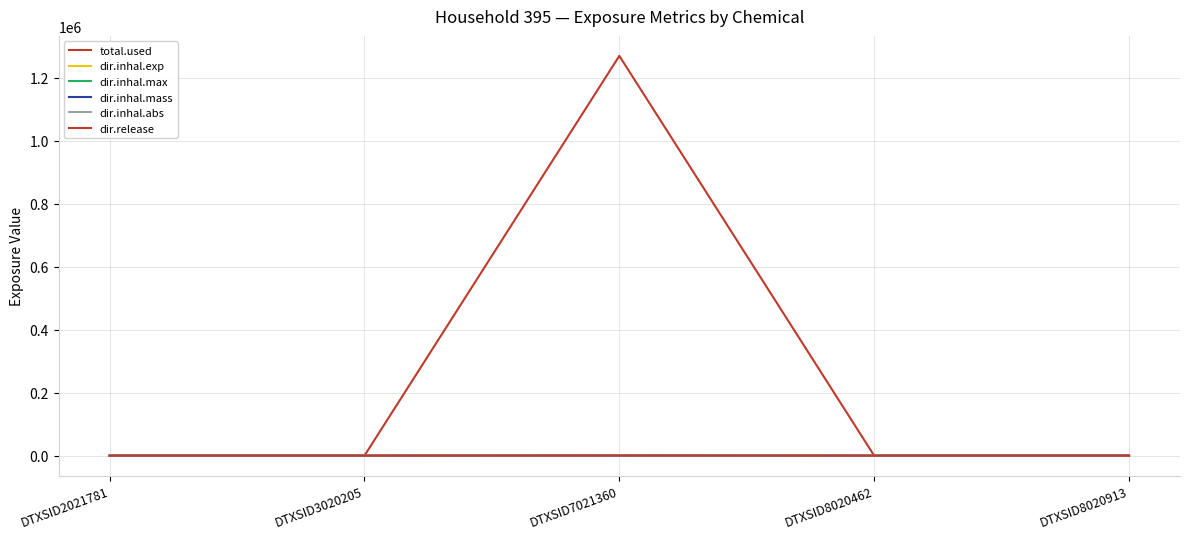

Does the chart have visible grid lines?

Yes